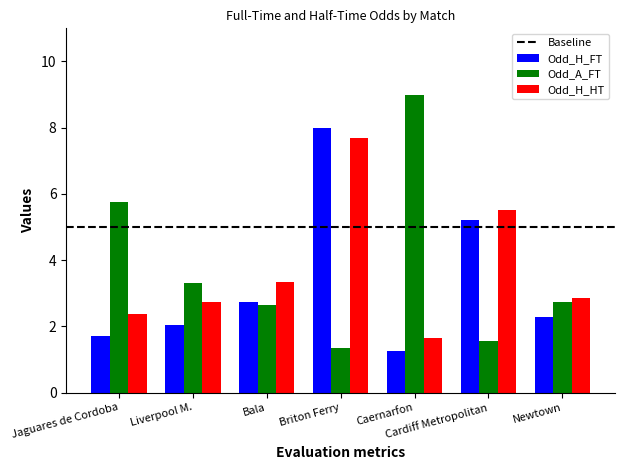

What is the sum of the Odd_H_FT values at Jaguares de Cordoba and Briton Ferry?

9.7